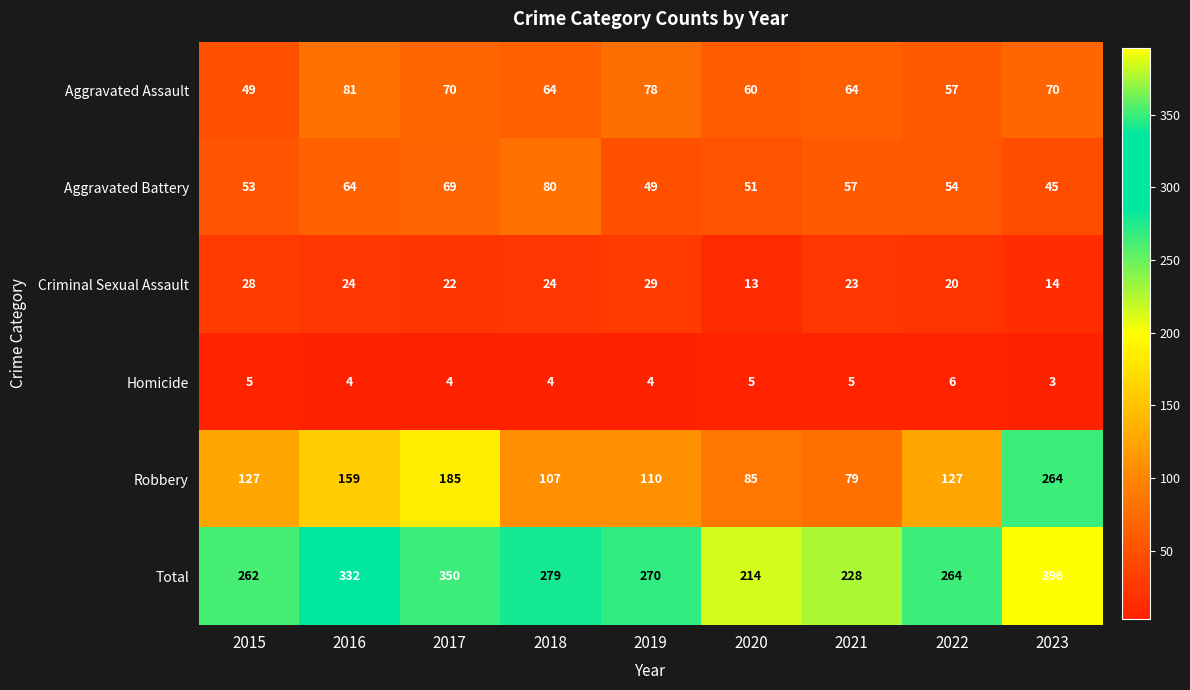

At 2019, list the series in order from smallest to largest.

Homicide, Criminal Sexual Assault, Aggravated Battery, Aggravated Assault, Robbery, Total